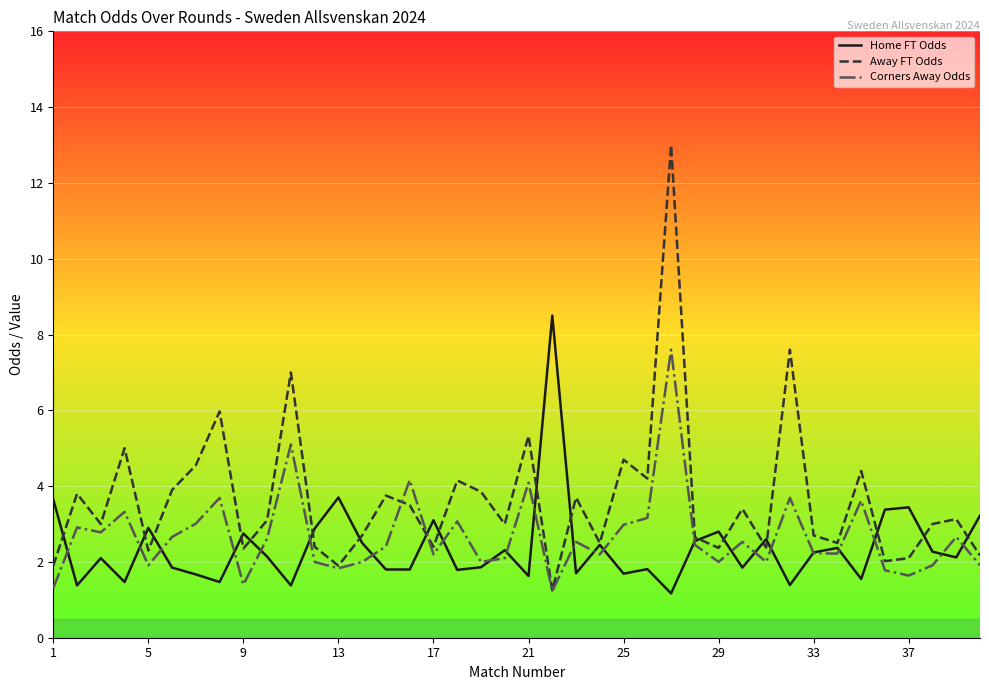

What is the highest value of the Away FT Odds series?

13.0